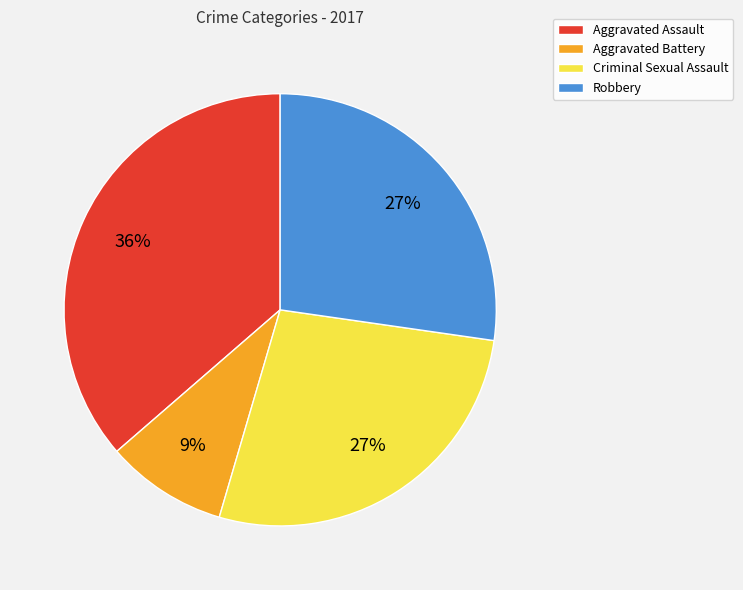

Do Aggravated Battery and Robbery together represent more than half of the pie?

No